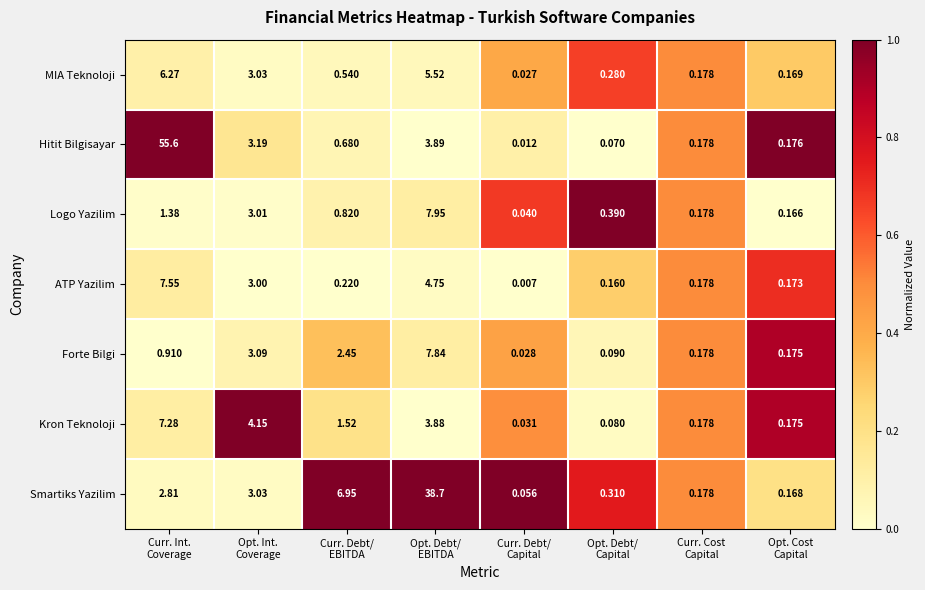

Which series has the largest total across all categories?

Hitit Bilgisayar